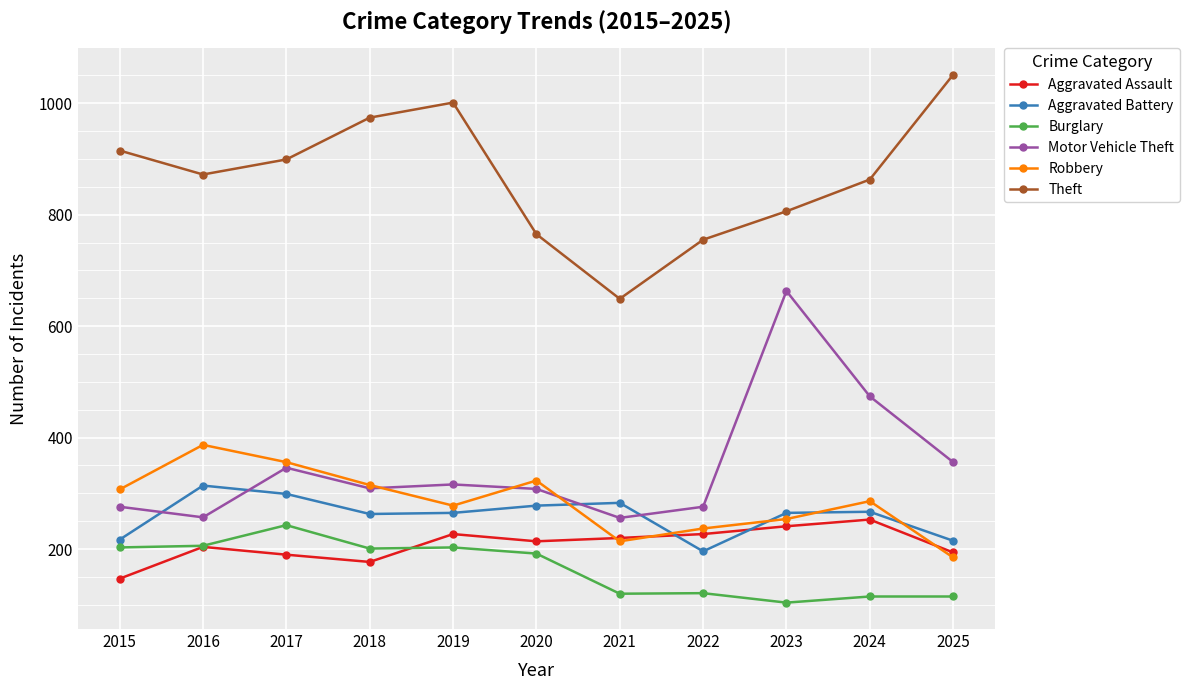

Does the chart have visible grid lines?

Yes